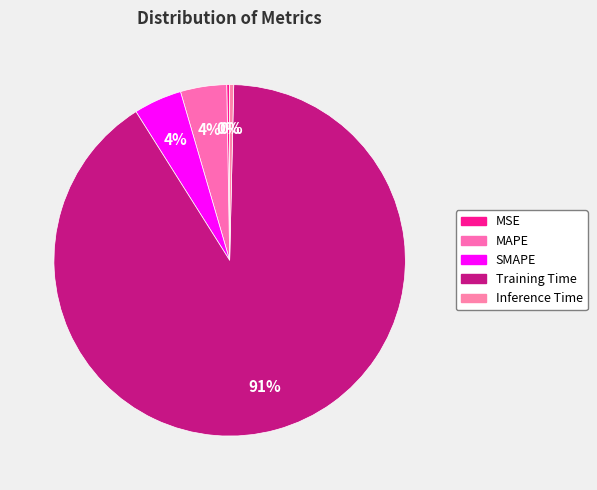

The Training Time slice represents 99% of the pie. True or false?

False